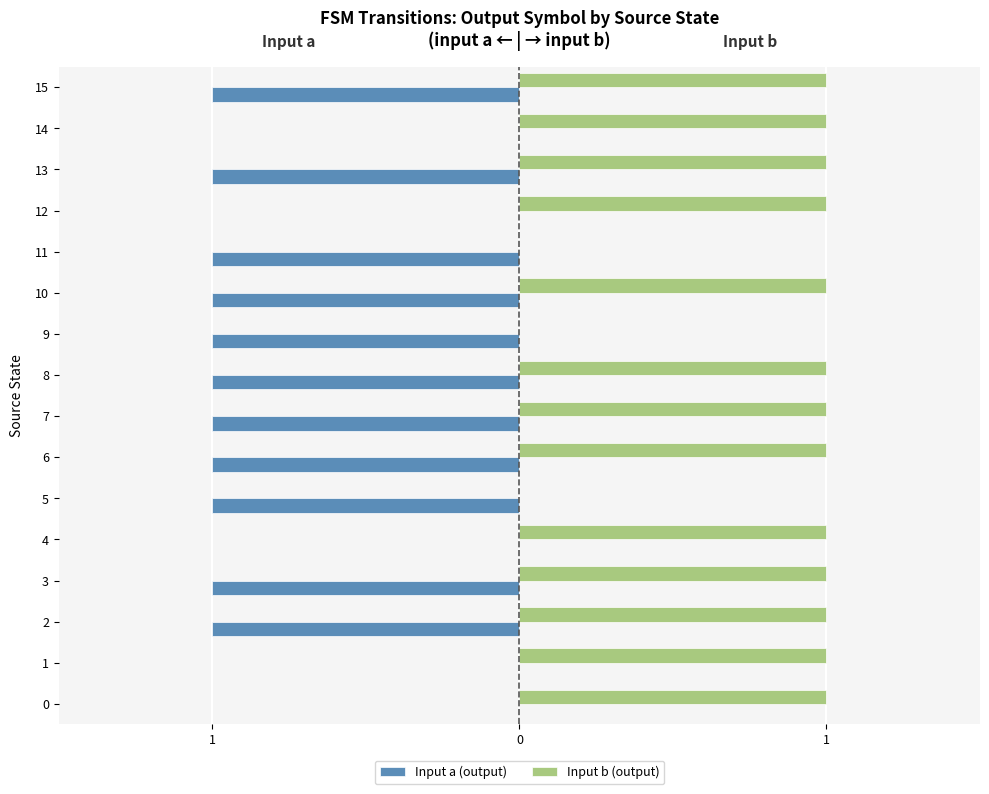

Which series changed the most between 8 and 12?

Input a (output)